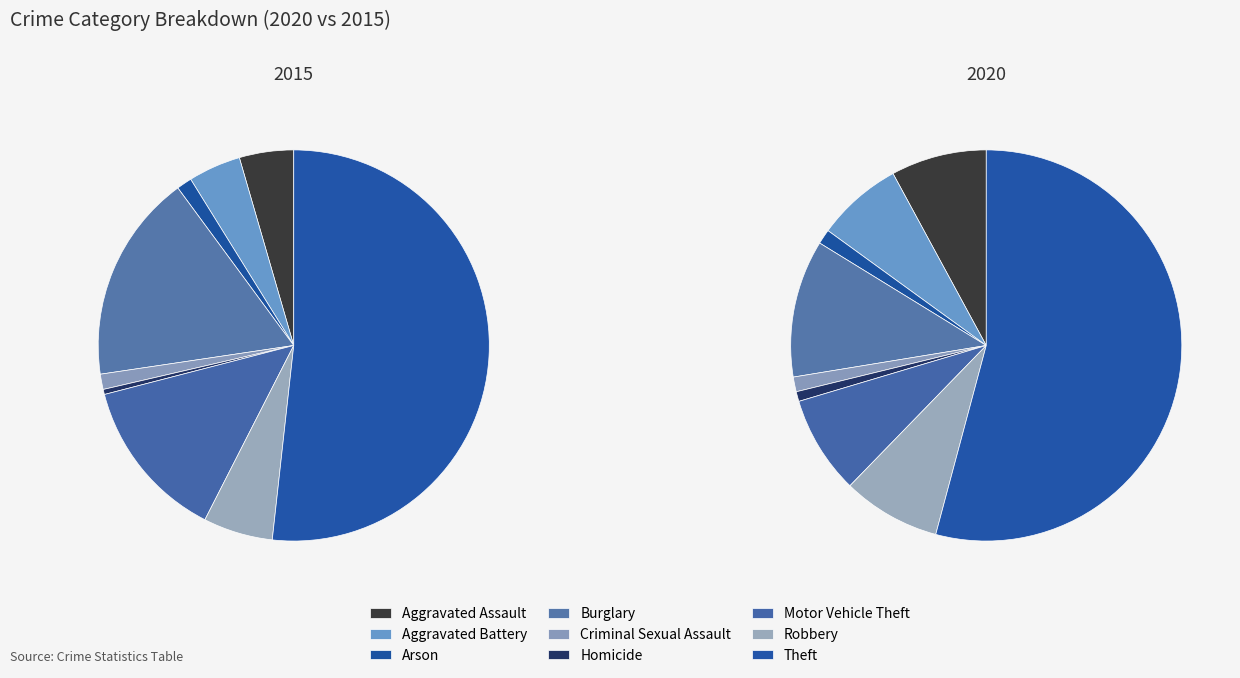

Which category has the biggest portion of the pie?

Theft